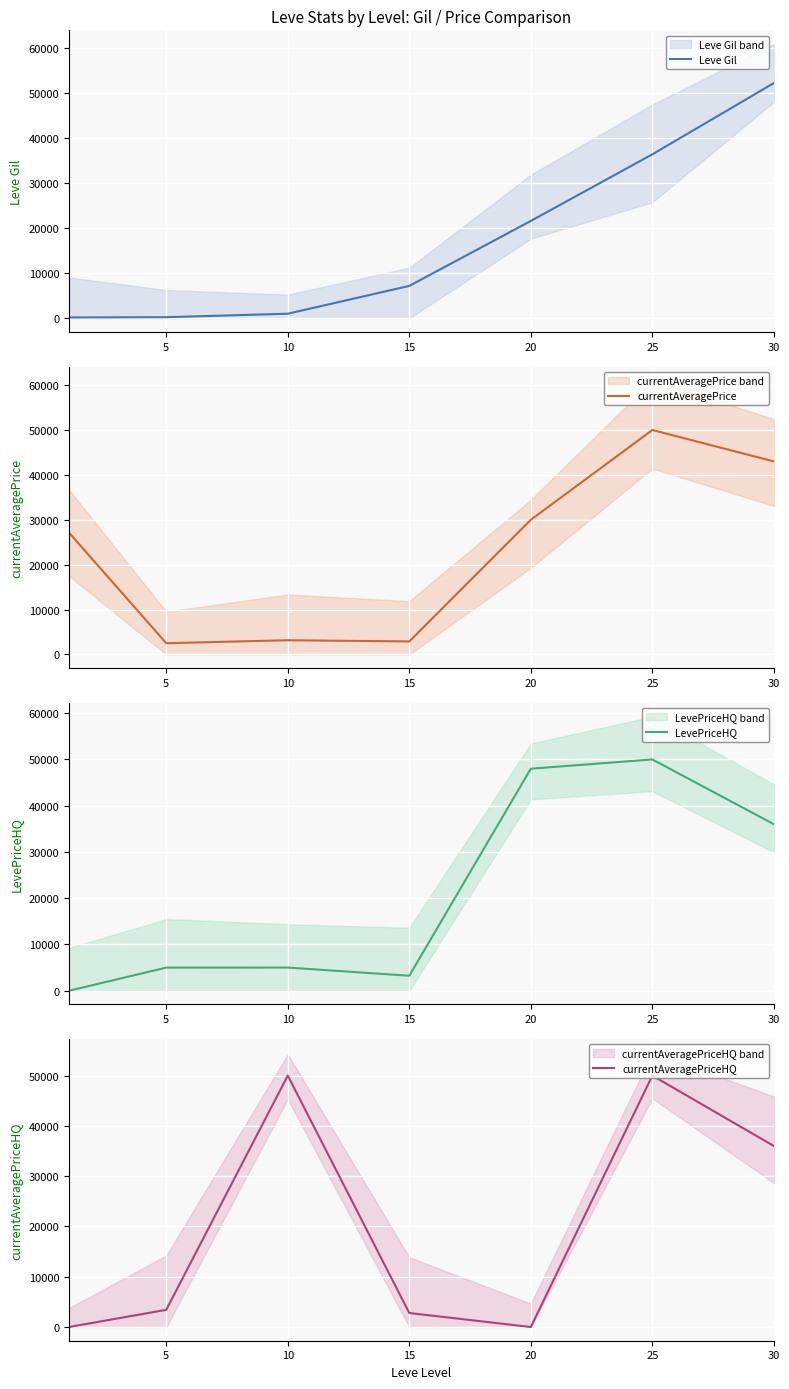

Is it true that LevePriceHQ equals 1060 at 5?

False